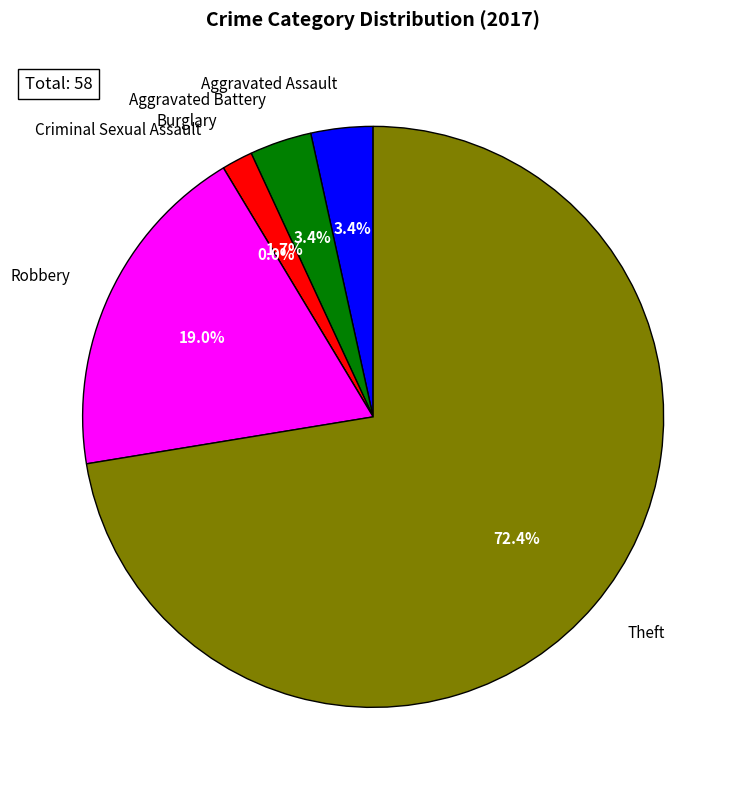

To the nearest percent, what is the difference between the largest and smallest slice percentages?

72%